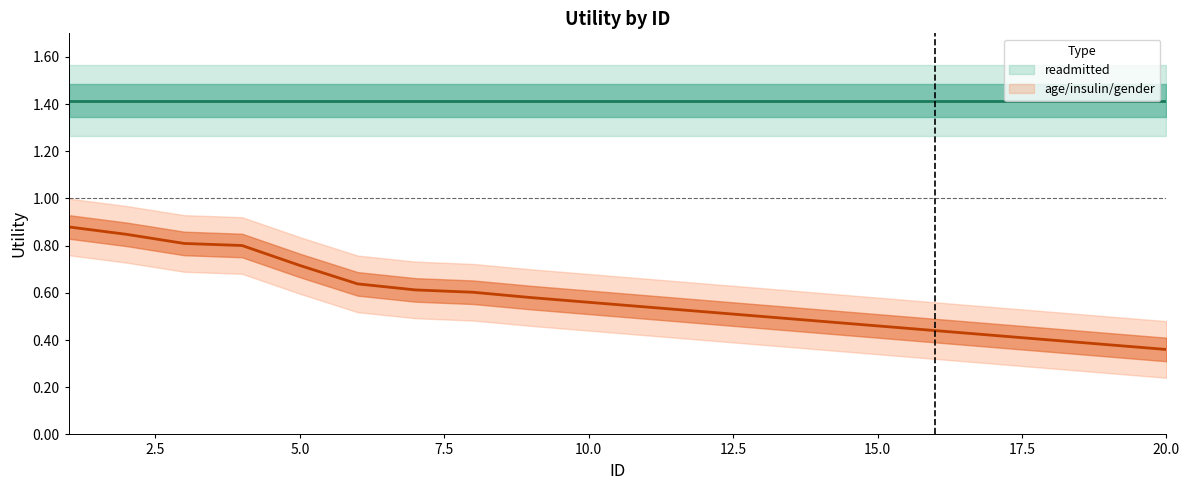

The chart shows a value of 0.5 at 4. True or false?

False